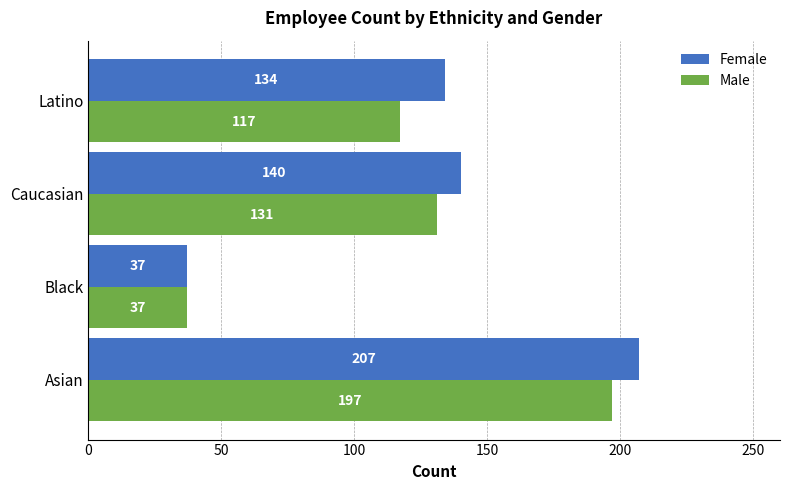

At how many categories does at least one series exceed 67?

3